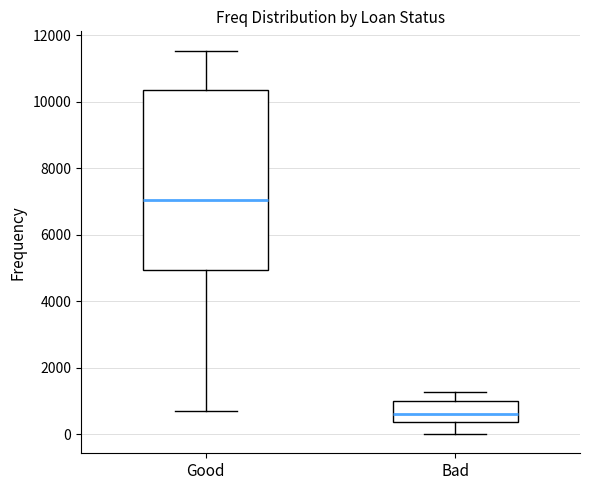

Reading left to right, read every box against the y-axis: the position of its median line, the range the box covers, and the ends of its whiskers. The values are not printed on the chart, so give them approximately, as read against the axis.

Good: median 7000, box 5000 to 10400, whiskers 800 to 11600
Bad: median 600, box 400 to 1000, whiskers 0 to 1200